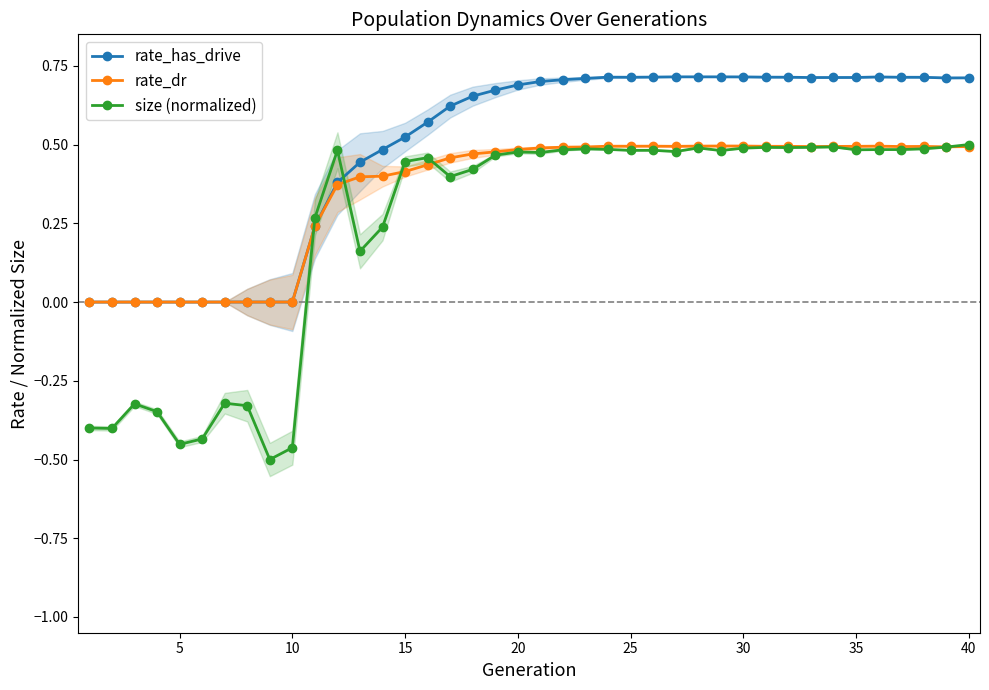

True or false: rate_has_drive has a value of 1.2 at 35.

False